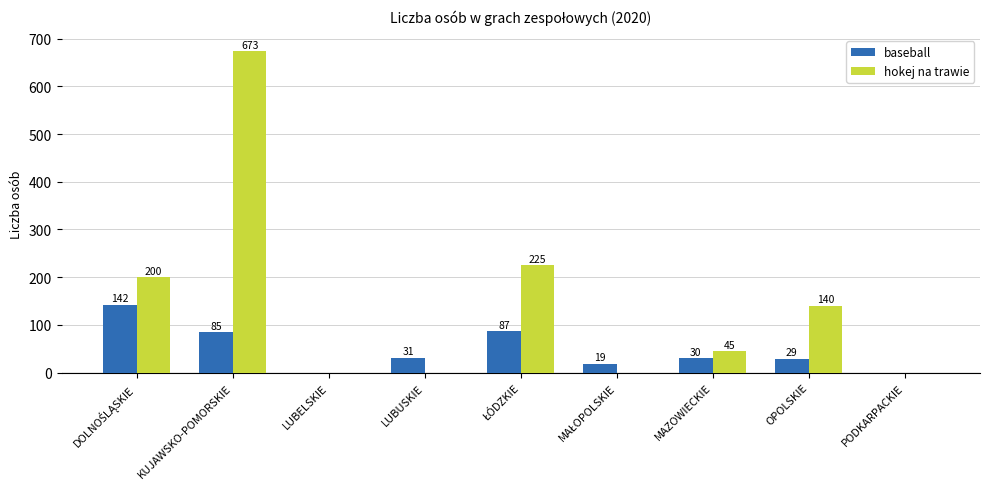

The value of hokej na trawie at KUJAWSKO-POMORSKIE is 673. True or false?

True